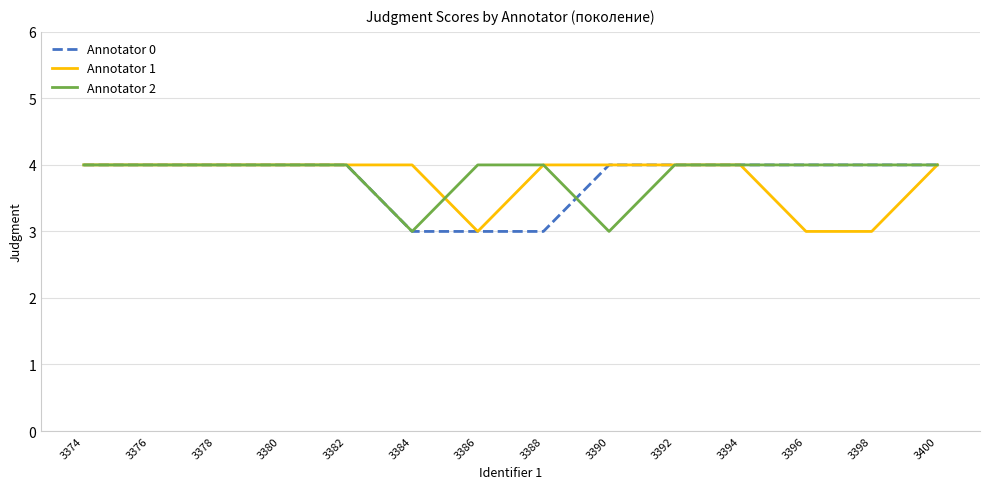

In Annotator 2, how many points are lower than both neighbors (excluding endpoints)?

2